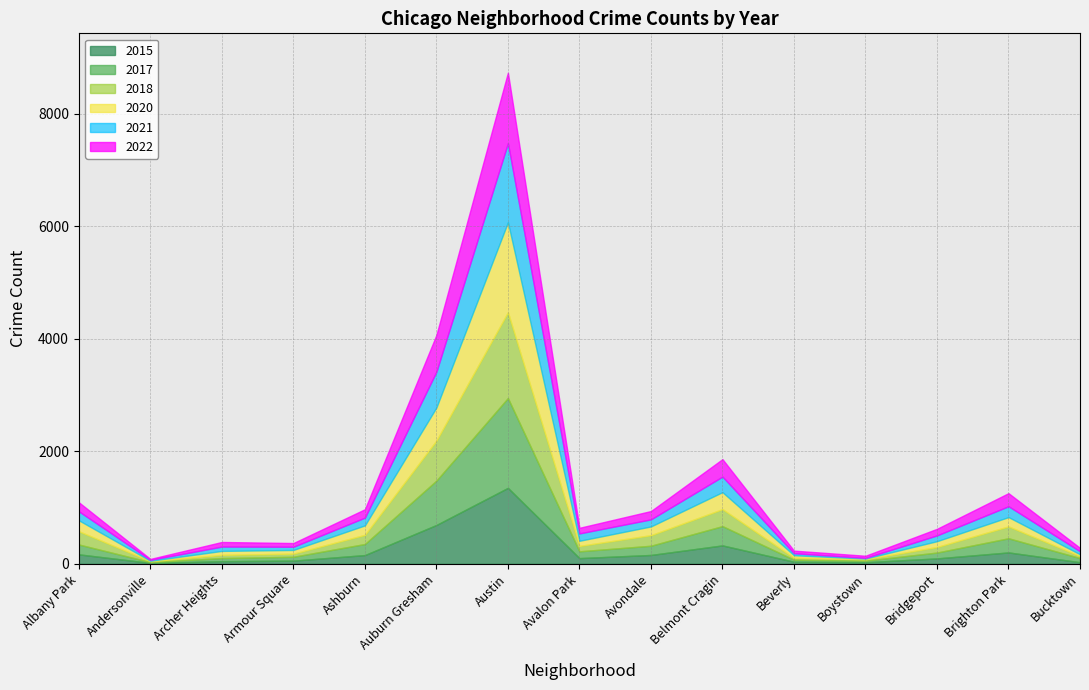

Between Albany Park and Auburn Gresham, which series saw the biggest shift?

2017